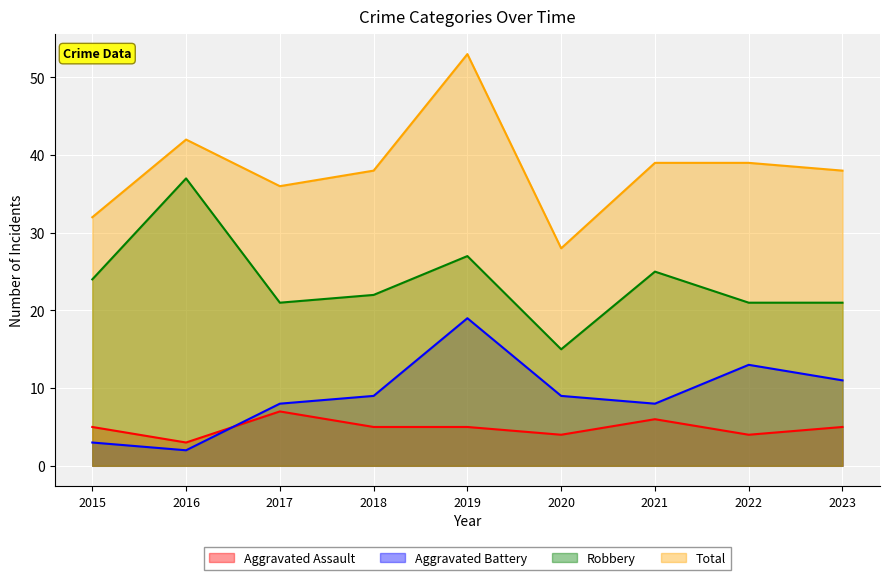

True or false: Aggravated Battery and Aggravated Assault cross at least once.

True